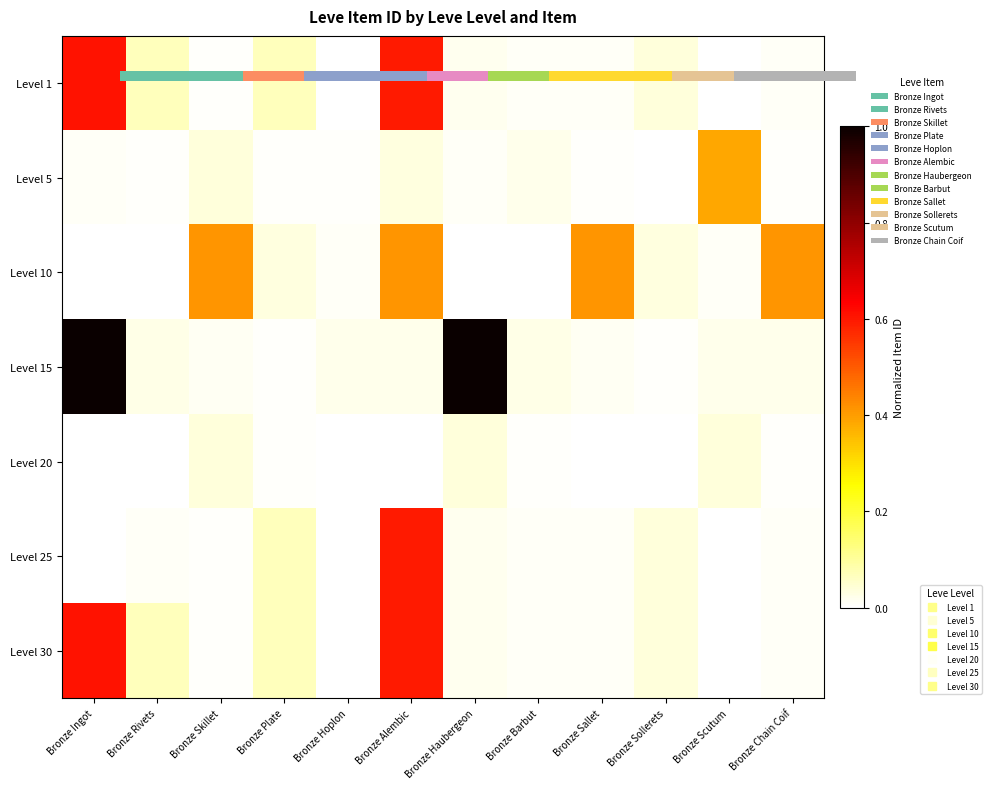

Count the number of categories in the chart.

12